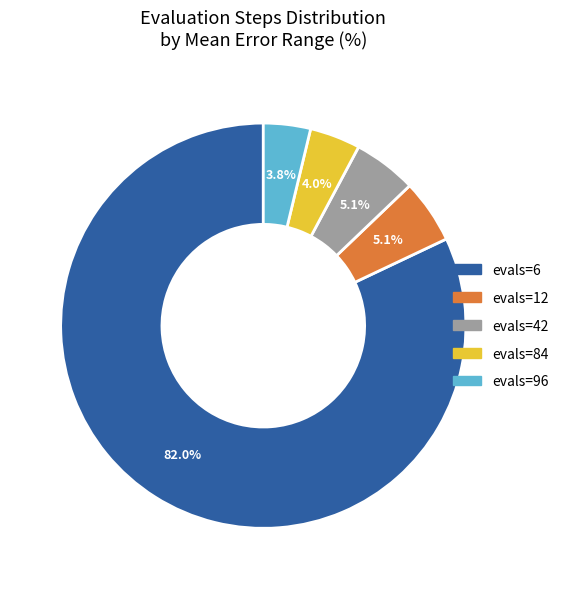

The evals=12 slice represents 17% of the pie. True or false?

False